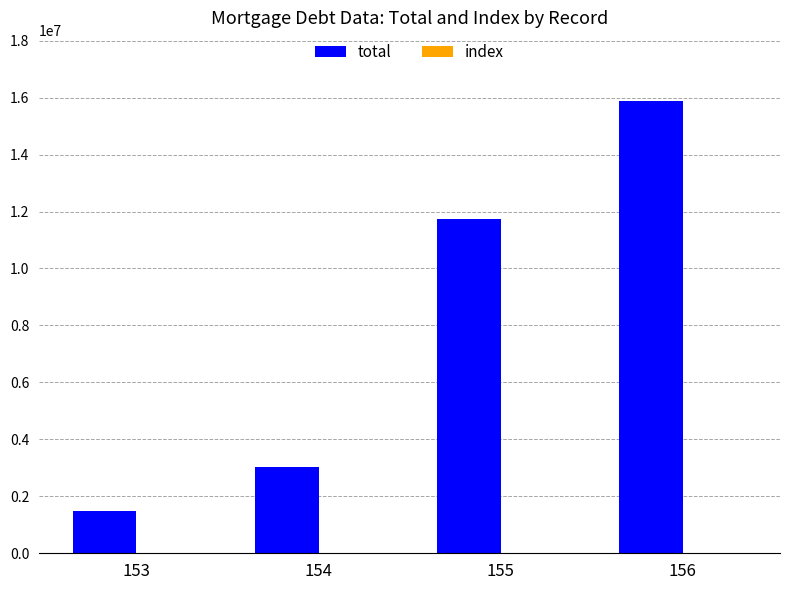

Between 153 and 156, which series saw the biggest shift?

total